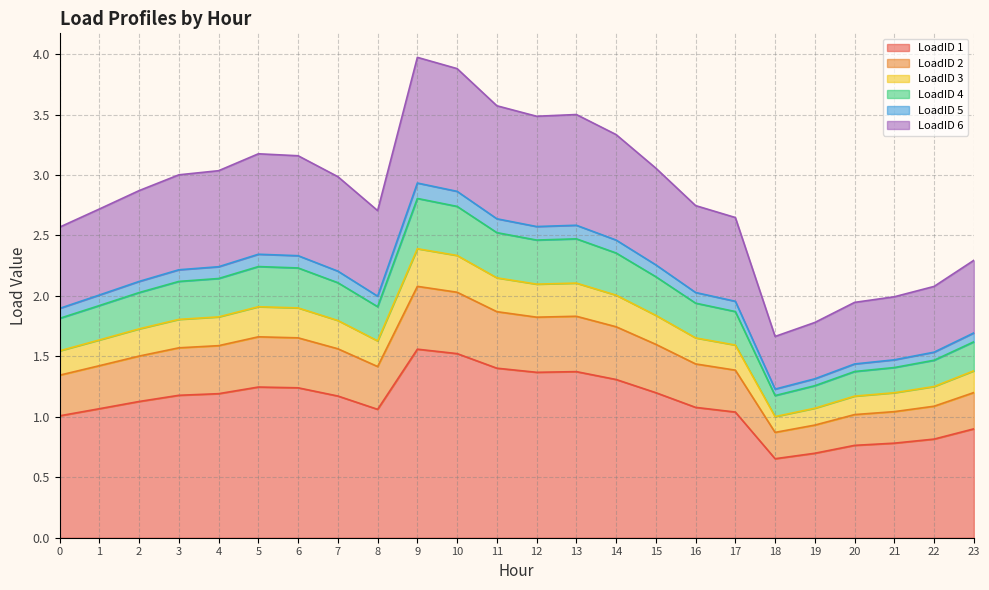

True or false: LoadID 1 has a value of 3.5 at 10.

False